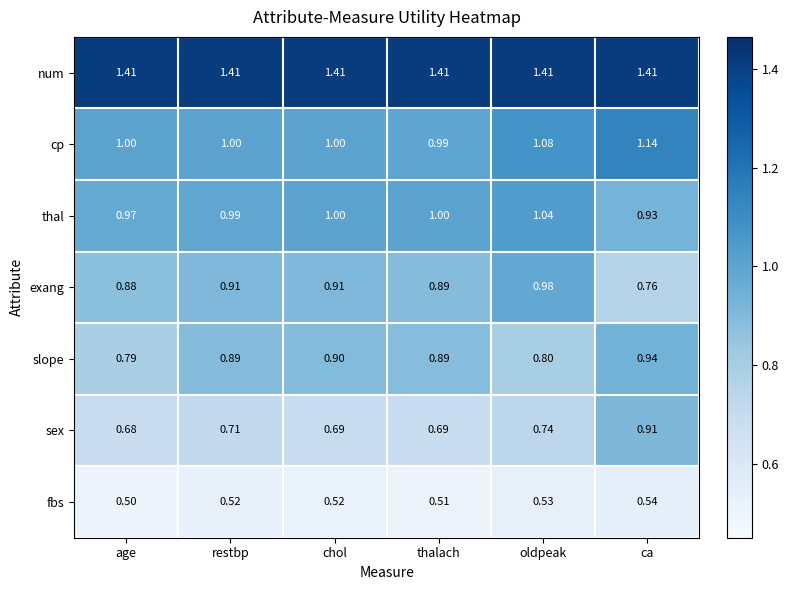

Between age and thalach, which series saw the biggest shift?

slope